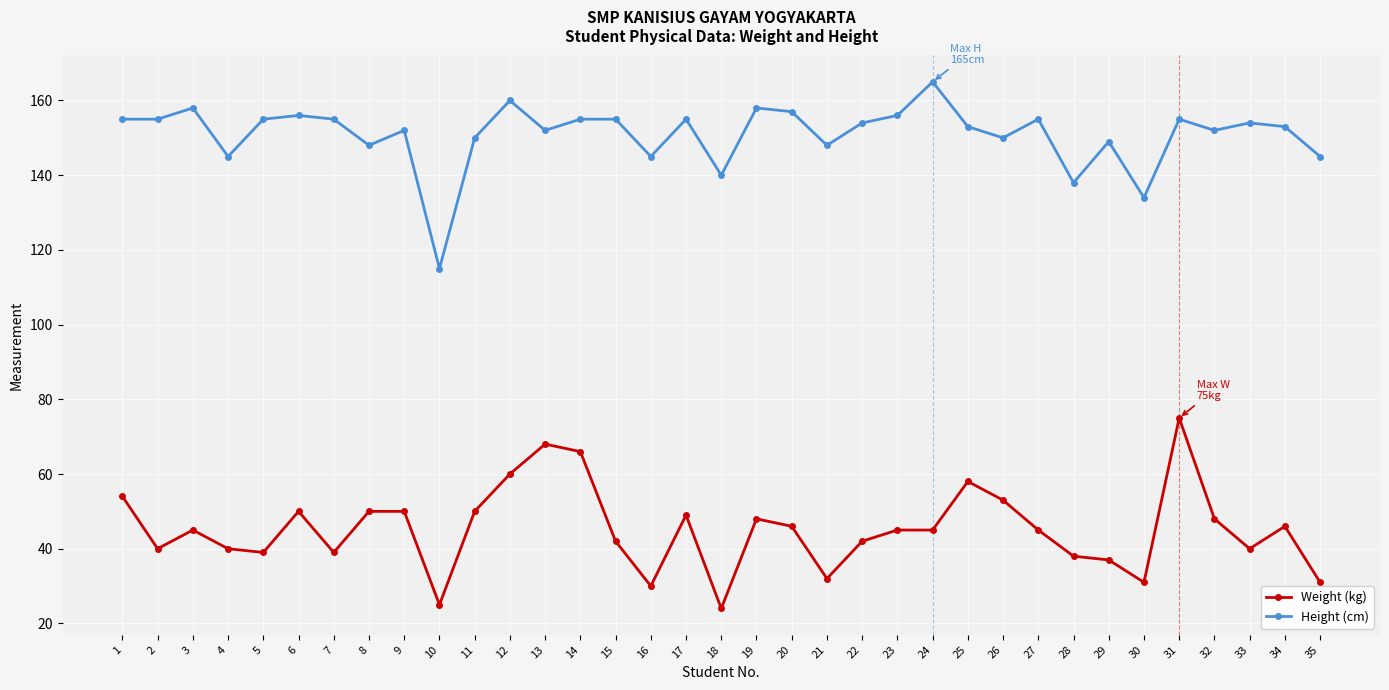

True or false: Height (cm) and Weight (kg) cross at least once.

False